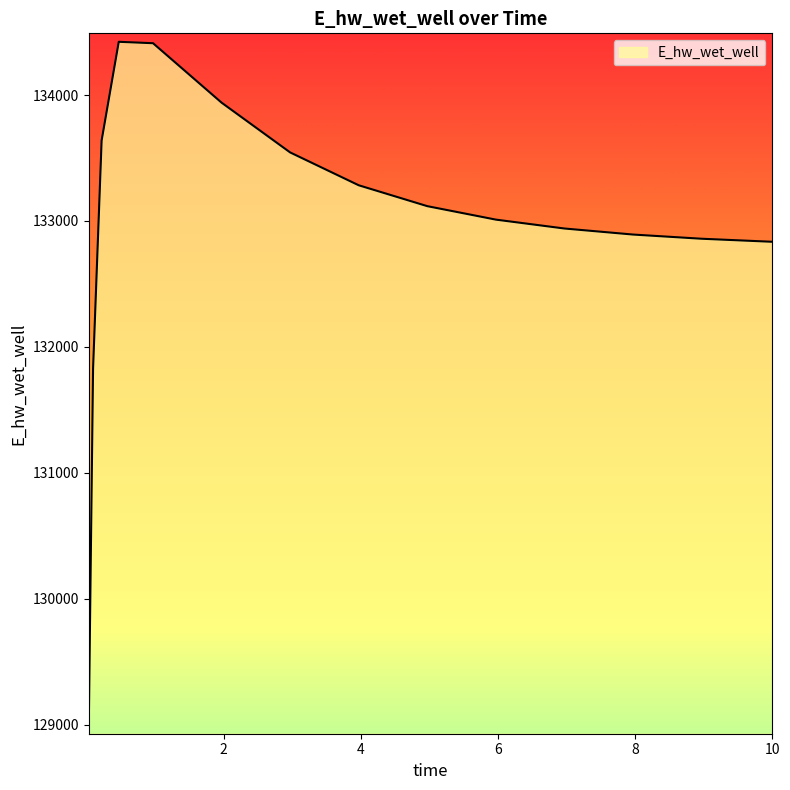

What is the smallest value displayed?

128993.9